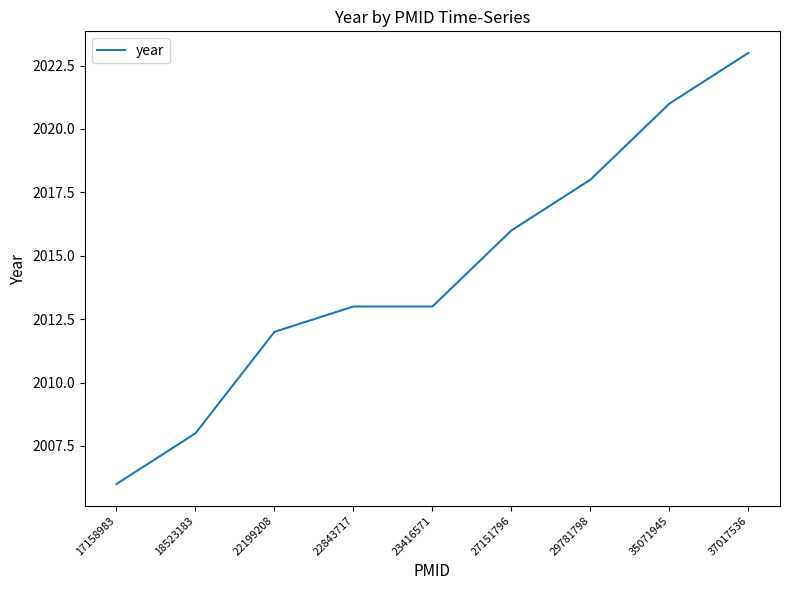

Does the chart have visible grid lines?

No